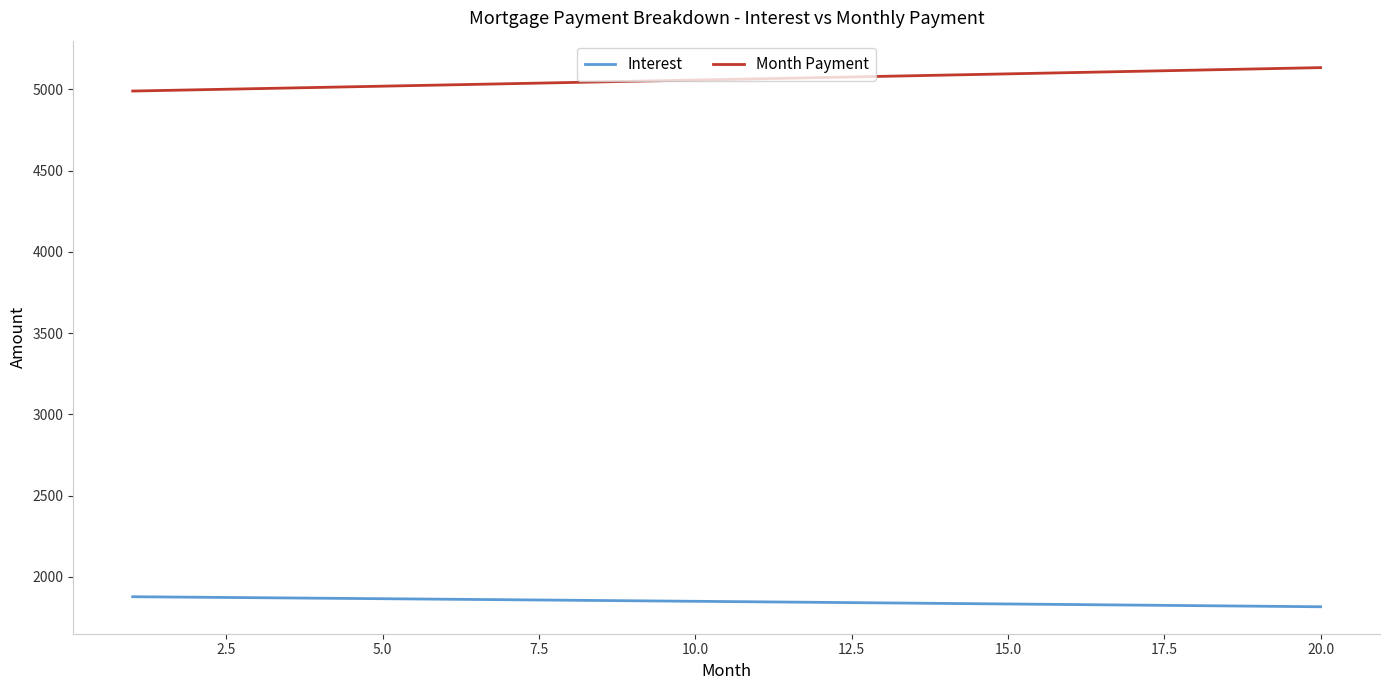

What is the average value of the Interest series?

1847.6